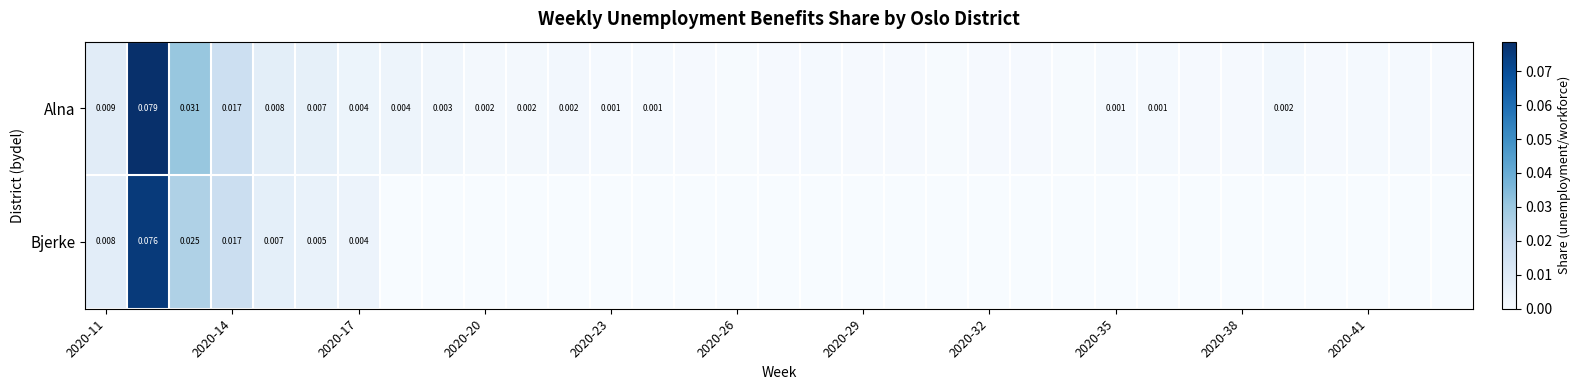

The Alna series shows 0.0 at 2020-41. True or false?

True